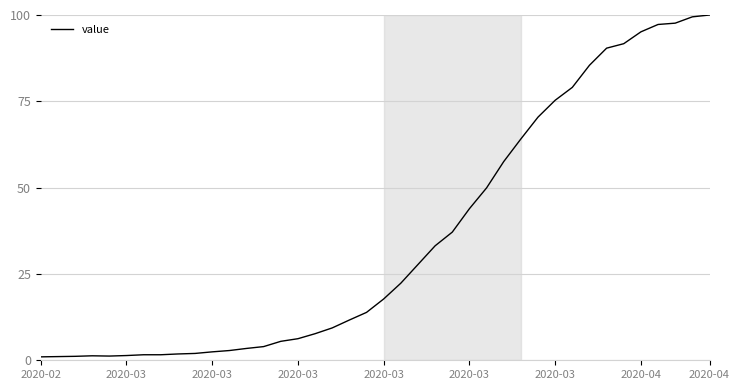

What is the maximum value shown in the chart?

100.0